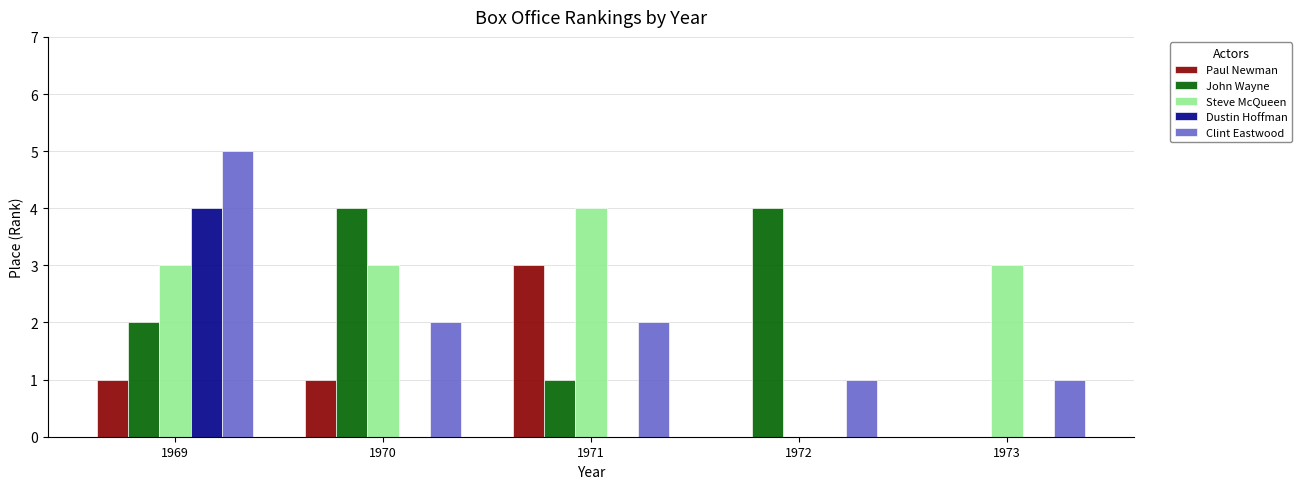

At which label does Clint Eastwood reach its peak?

1969